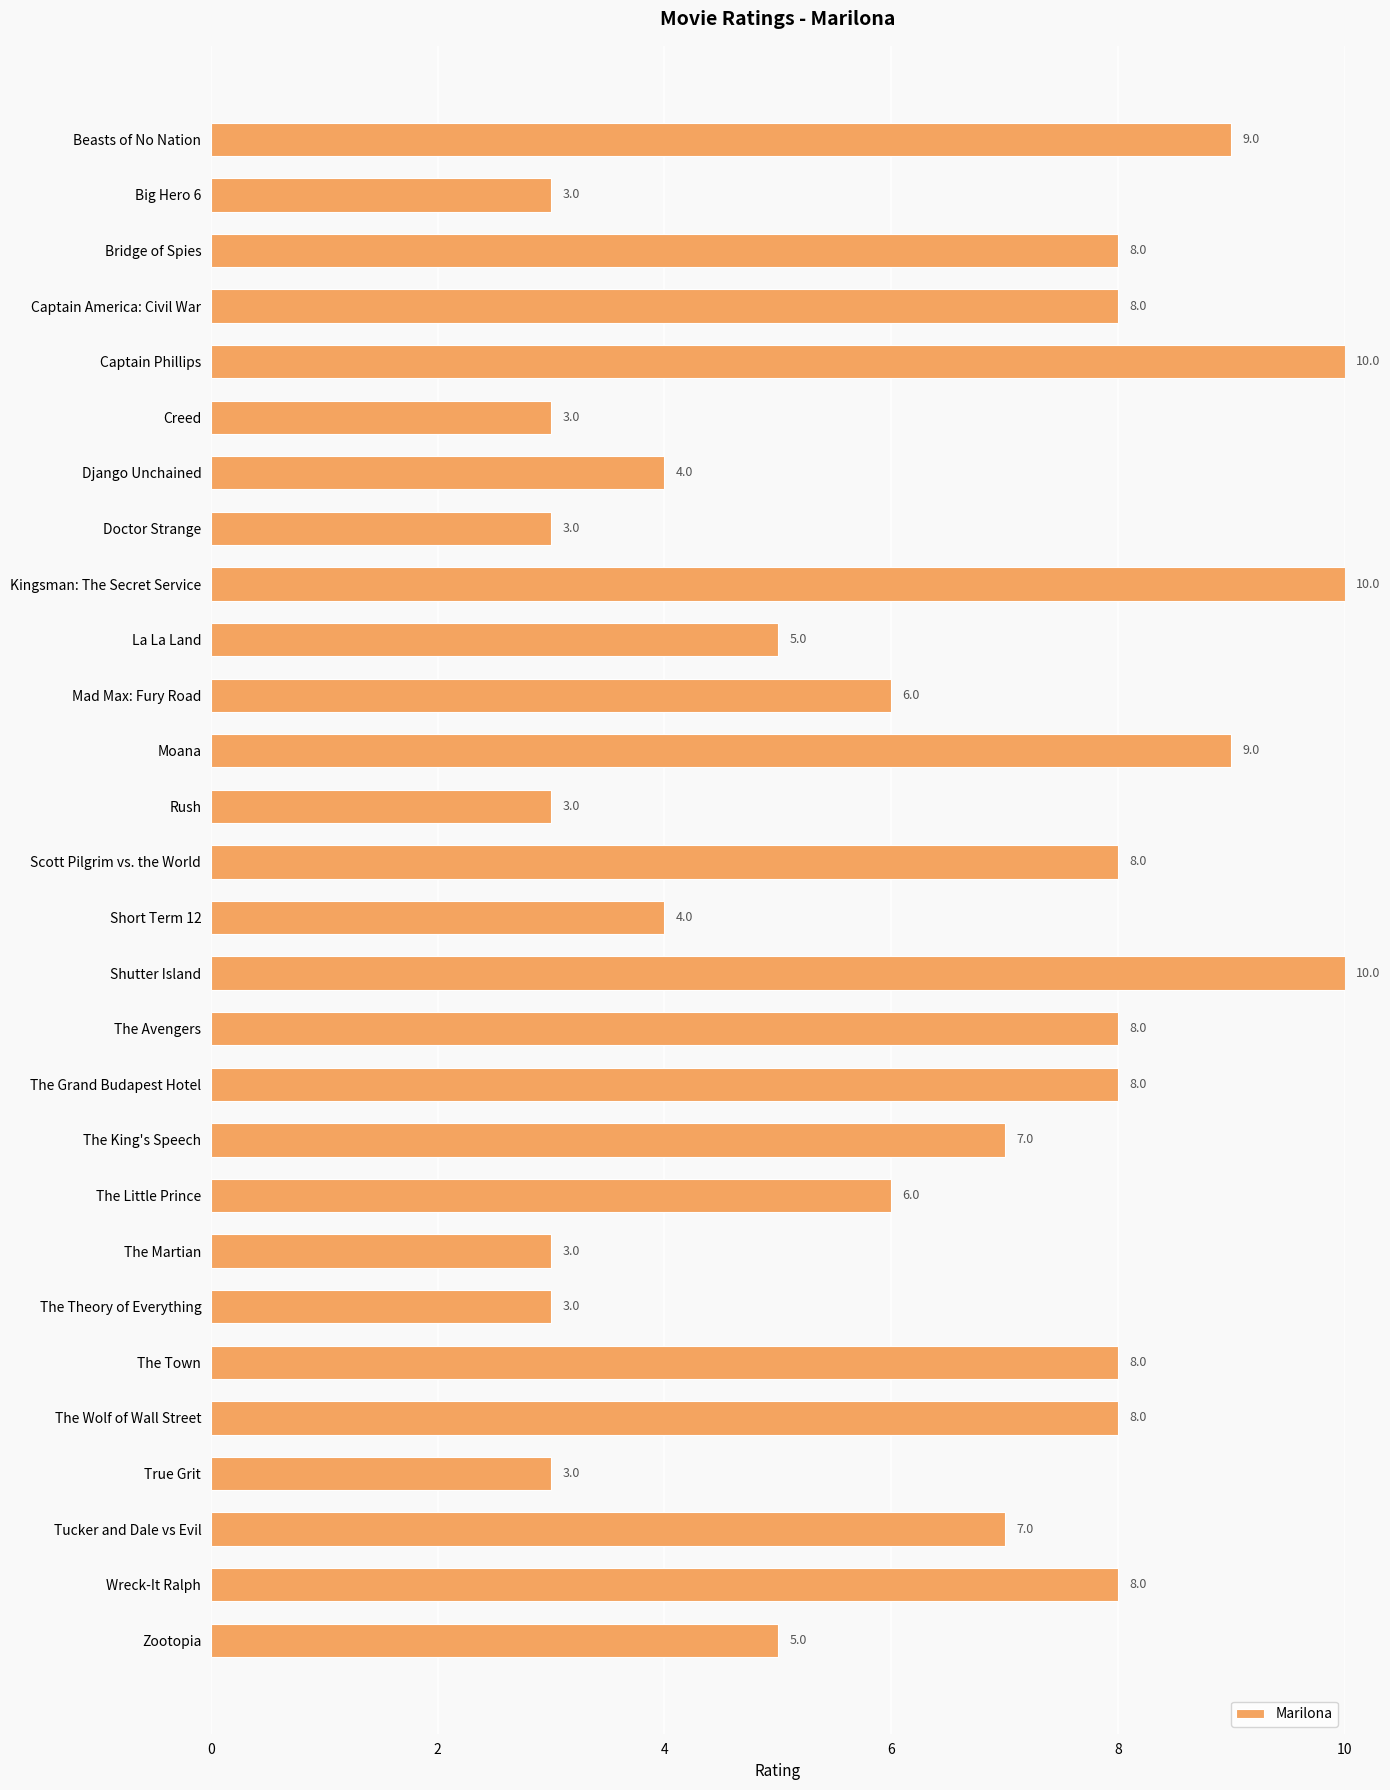

Does the chart contain stacked bars?

No